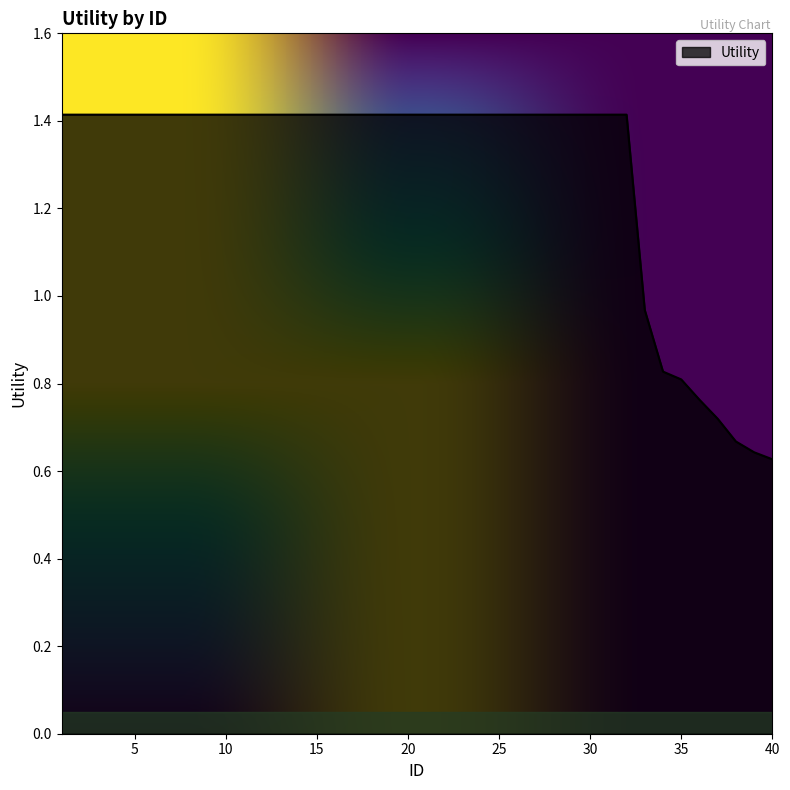

What is the greatest value displayed?

1.4